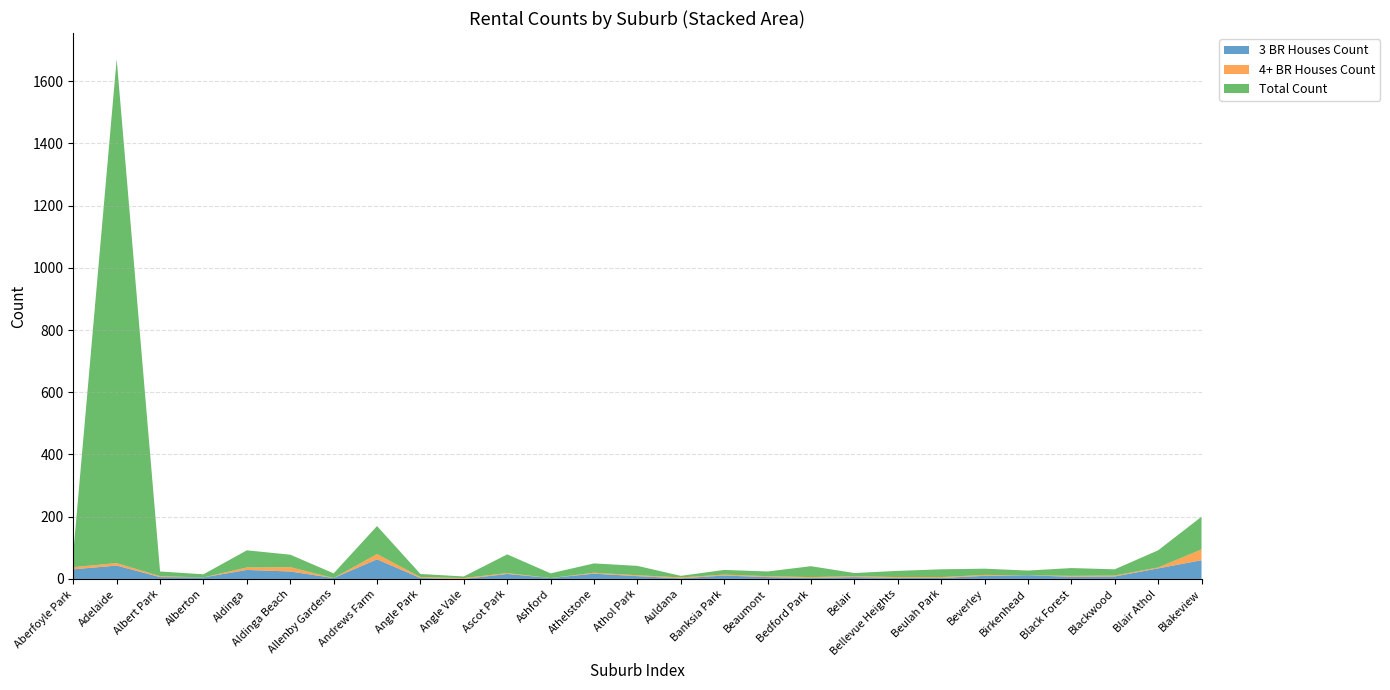

Reading left to right, extract all data points from this chart.

3 BR Houses Count: Aberfoyle Park=31	Adelaide=43	Albert Park=6	Alberton=5	Aldinga=29	Aldinga Beach=24	Allenby Gardens=3	Andrews Farm=63	Angle Park=3	Angle Vale=0	Ascot Park=16	Ashford=3	Athelstone=17	Athol Park=9	Auldana=2	Banksia Park=11	Beaumont=6	Bedford Park=3	Belair=6	Bellevue Heights=3	Beulah Park=3	Beverley=10	Birkenhead=12	Black Forest=7	Blackwood=8	Blair Athol=34	Blakeview=60
4+ BR Houses Count: Aberfoyle Park=7	Adelaide=8	Albert Park=3	Alberton=0	Aldinga=8	Aldinga Beach=14	Allenby Gardens=0	Andrews Farm=17	Angle Park=3	Angle Vale=3	Ascot Park=3	Ashford=0	Athelstone=3	Athol Park=3	Auldana=3	Banksia Park=3	Beaumont=3	Bedford Park=3	Belair=3	Bellevue Heights=3	Beulah Park=3	Beverley=3	Birkenhead=0	Black Forest=3	Blackwood=3	Blair Athol=3	Blakeview=35
Total Count: Aberfoyle Park=45	Adelaide=1620	Albert Park=15	Alberton=10	Aldinga=55	Aldinga Beach=40	Allenby Gardens=15	Andrews Farm=90	Angle Park=10	Angle Vale=5	Ascot Park=60	Ashford=15	Athelstone=30	Athol Park=30	Auldana=5	Banksia Park=15	Beaumont=15	Bedford Park=35	Belair=10	Bellevue Heights=20	Beulah Park=25	Beverley=20	Birkenhead=15	Black Forest=25	Blackwood=20	Blair Athol=55	Blakeview=105